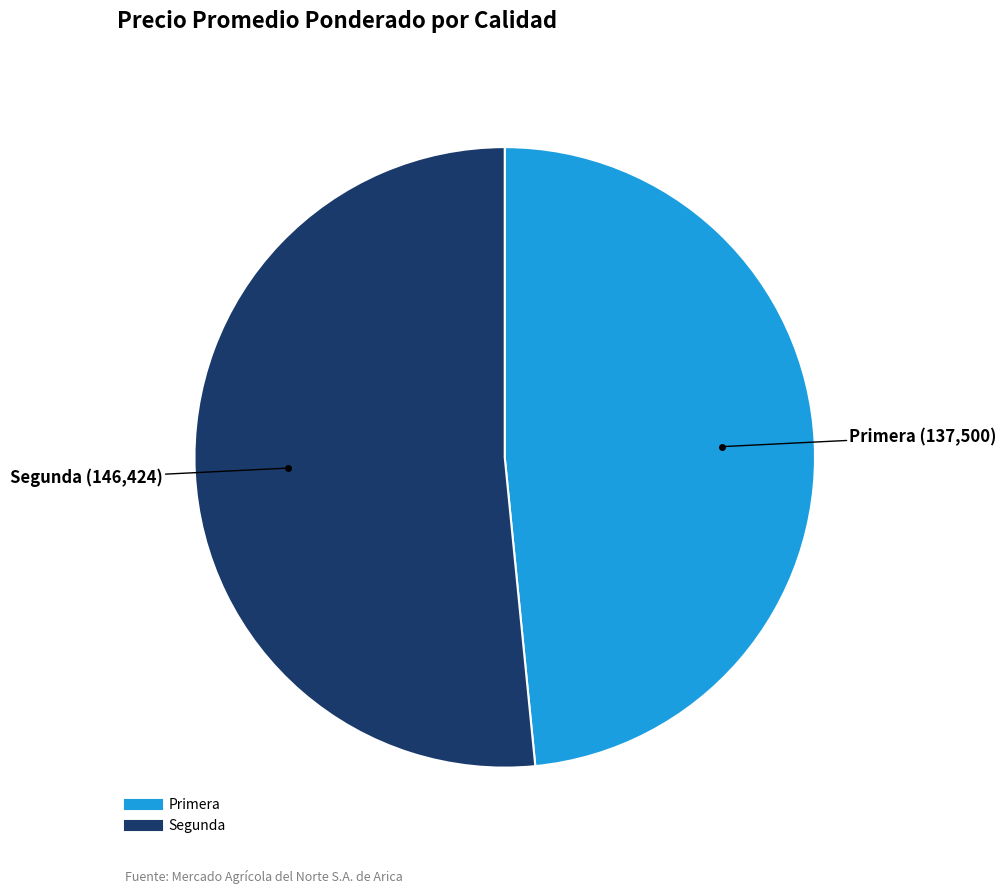

How many slices are in this pie chart?

2